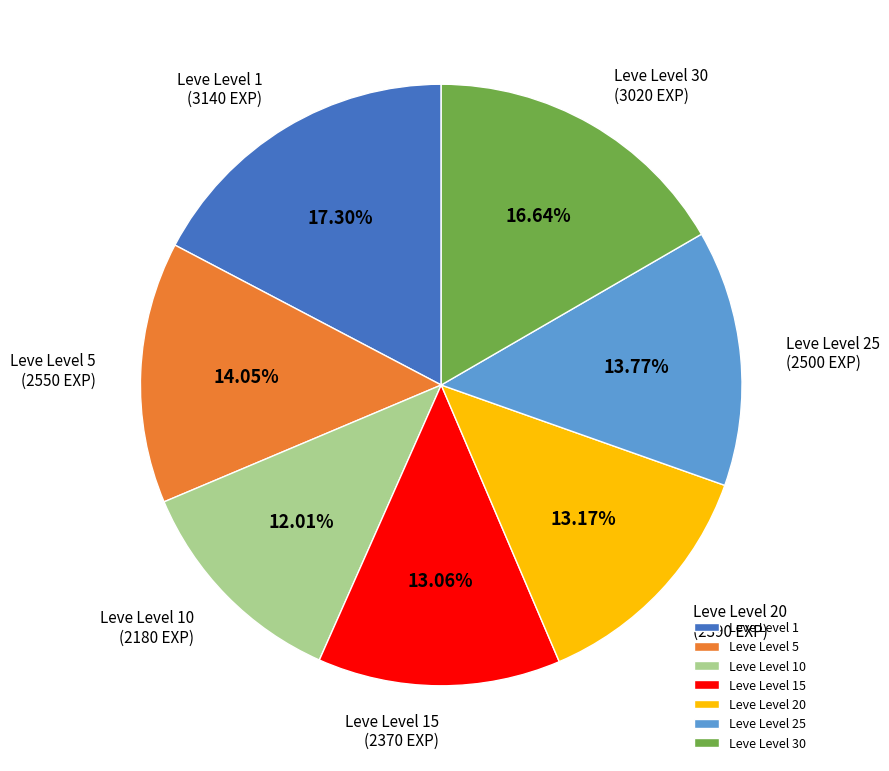

Is the sum of Leve Level 30 and Leve Level 5 greater than half?

No